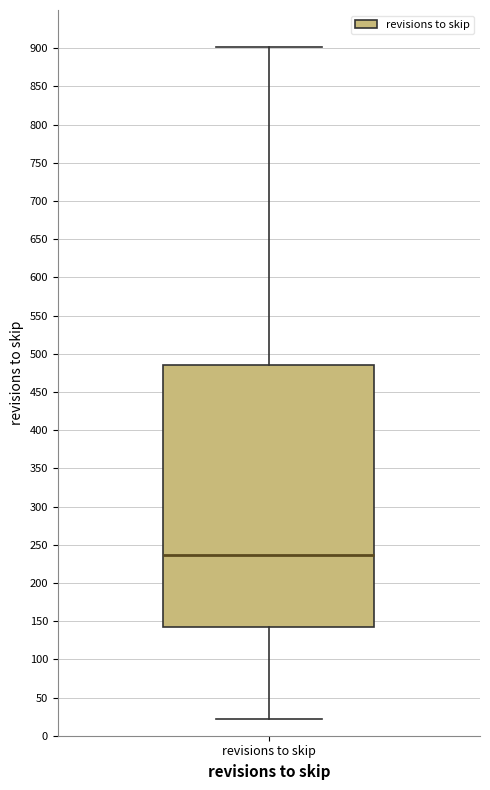

Transcribe this box plot: give where the median line is, the range the box spans, and where the two whiskers end, as read against the y-axis. The values are not printed on the chart, so give them approximately, as read against the axis.

median 235, box 145 to 485, whiskers 20 to 900